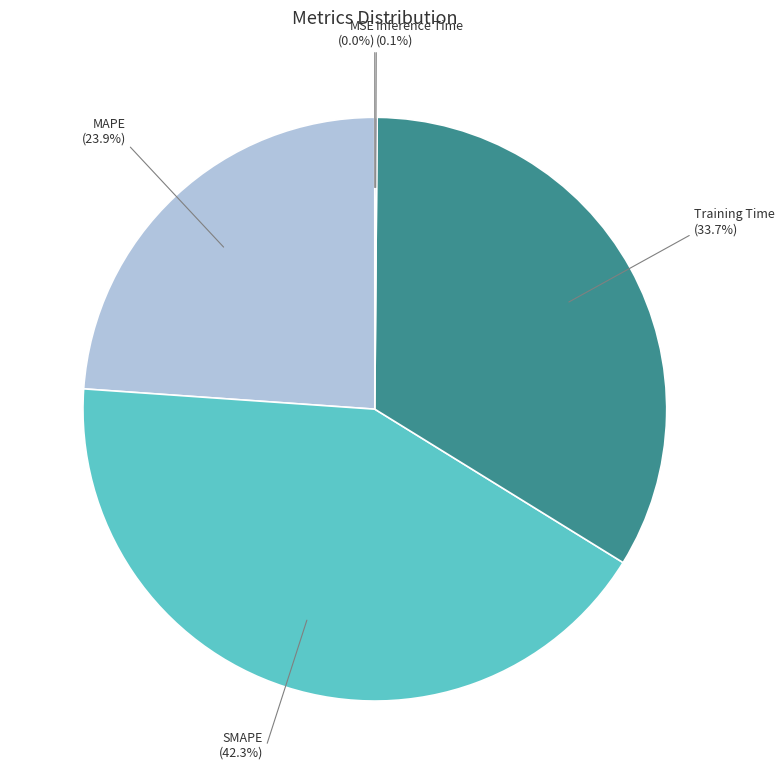

Combined, do Training Time (33.7%) and MAPE (23.9%) account for over 50%?

Yes